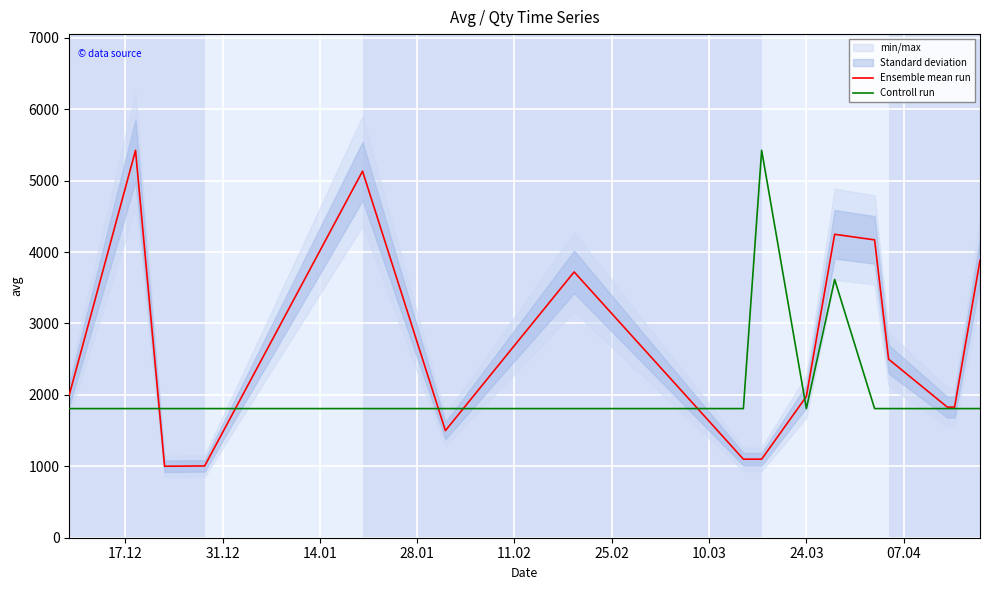

What is the highest value of the Ensemble mean run series?

5425.0